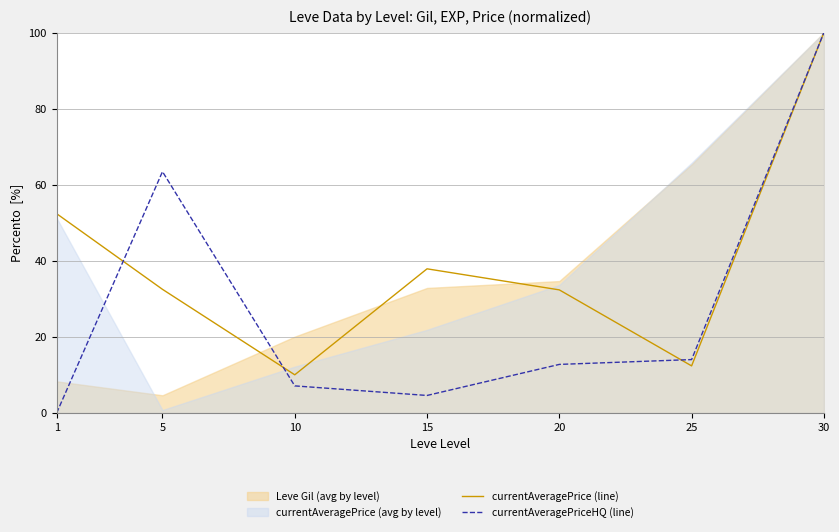

How many interior local peaks does the currentAveragePrice (line) series have?

1